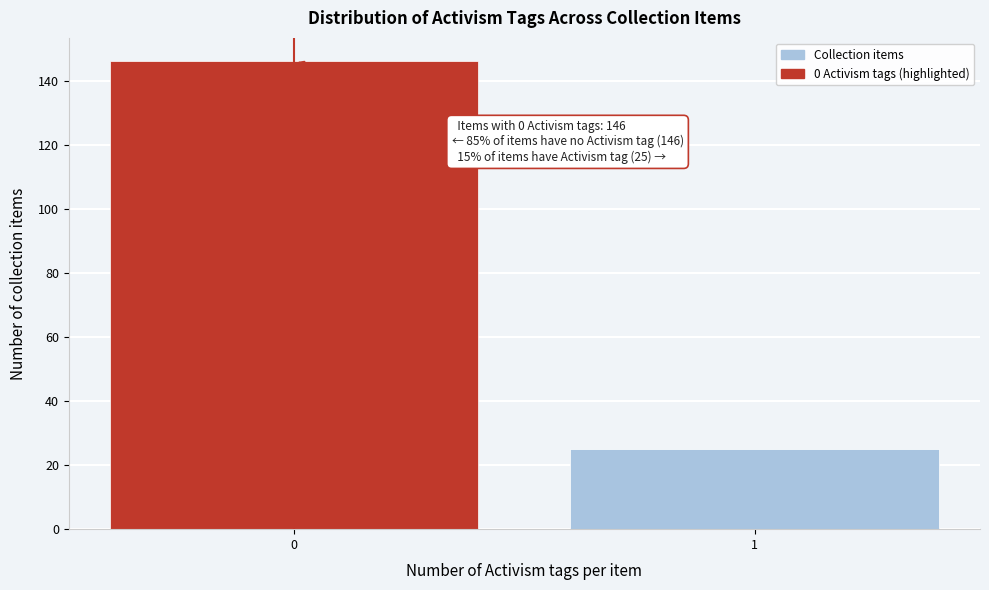

Reading right to left, what are all the values shown in this chart?

25	146